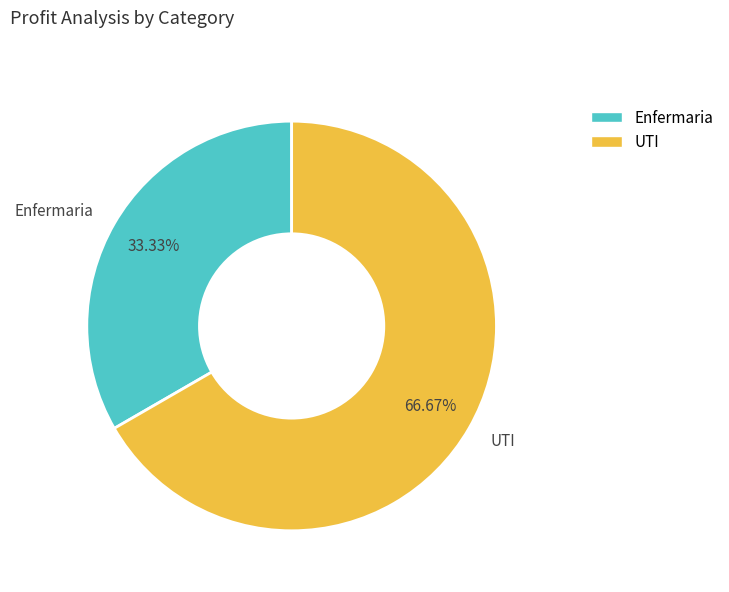

How many slices are in this pie chart?

2